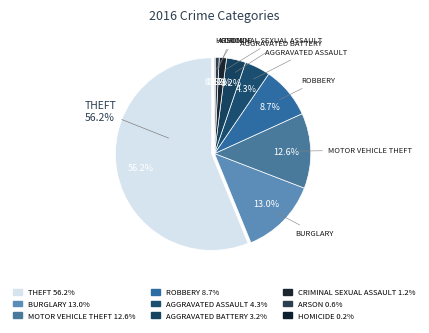

To the nearest percent, what is the combined percentage of Criminal Sexual Assault and Homicide?

1%